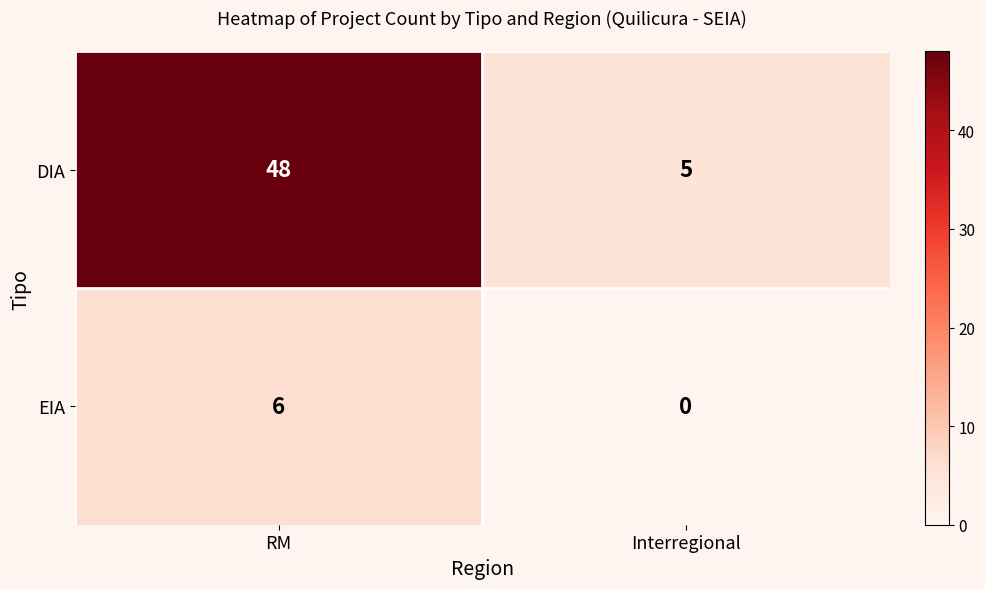

List the labels in order of EIA value, largest first.

RM, Interregional